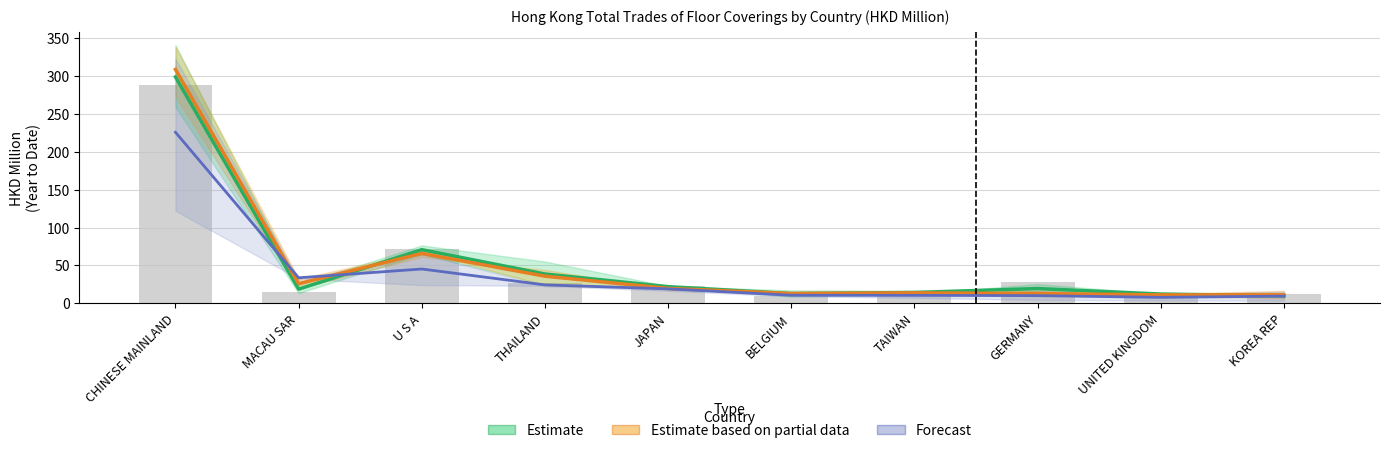

What is the label of the 4th bar from the left?

THAILAND